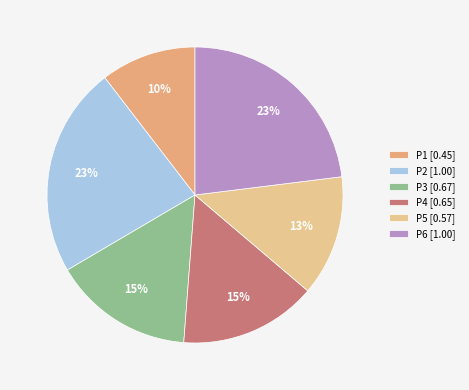

What is the smallest slice in the pie chart?

P1